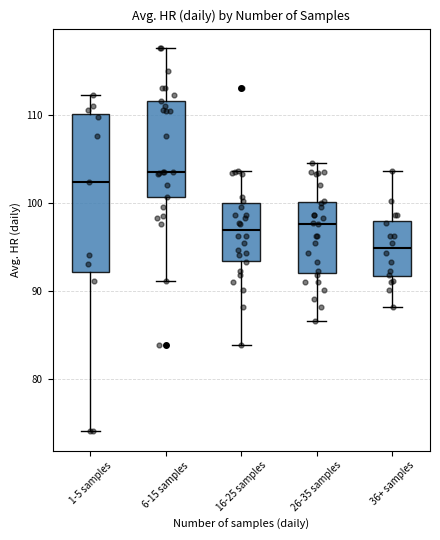

Where is the lower edge of the box for 1-5 samples on the y-axis? The values are not printed on the chart, so give them approximately, as read against the axis.

92